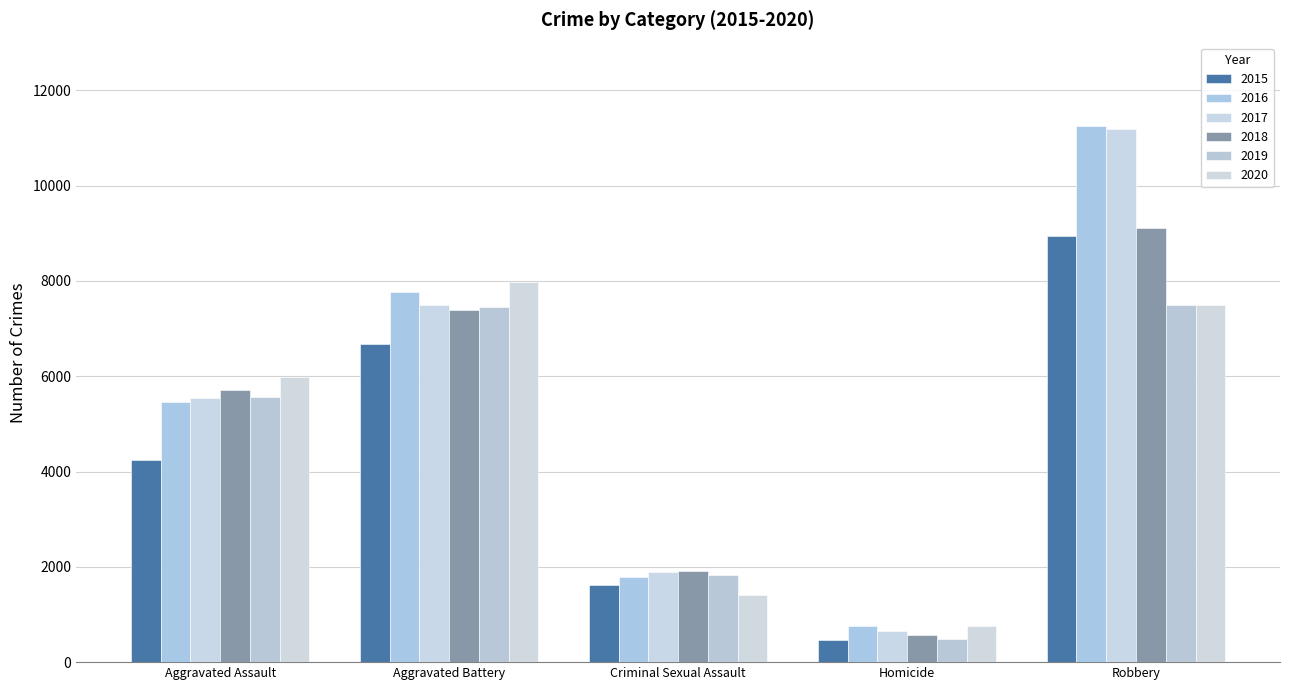

What is the difference between the maximum and minimum values in the 2020 series?

7233